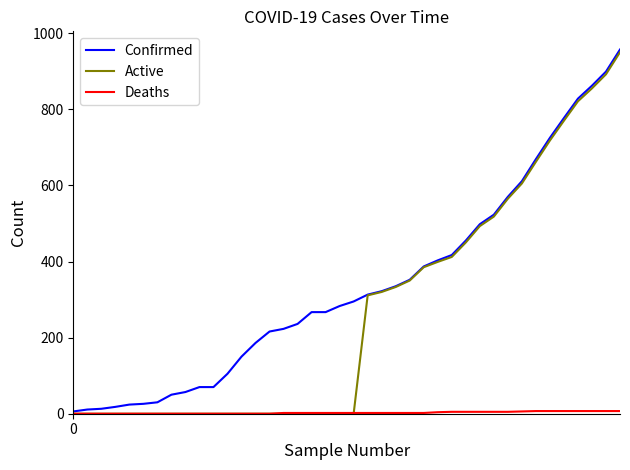

At how many categories does at least one series exceed 681?

6